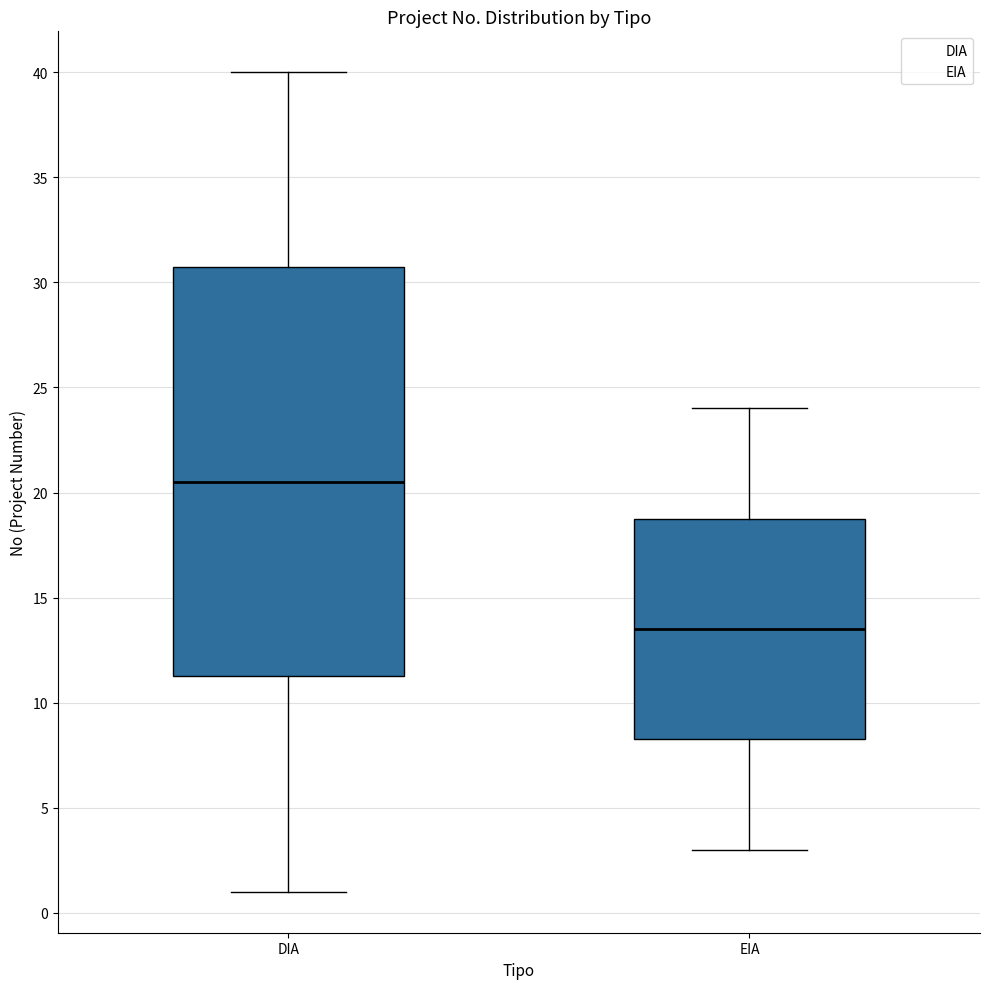

Reading left to right, transcribe this box plot: for each box, give where its median line is, the range the box spans, and where its two whiskers end, as read against the y-axis. The values are not printed on the chart, so give them approximately, as read against the axis.

DIA: median 20.5, box 11.5 to 31.0, whiskers 1.0 to 40.0
EIA: median 13.5, box 8.5 to 19.0, whiskers 3.0 to 24.0